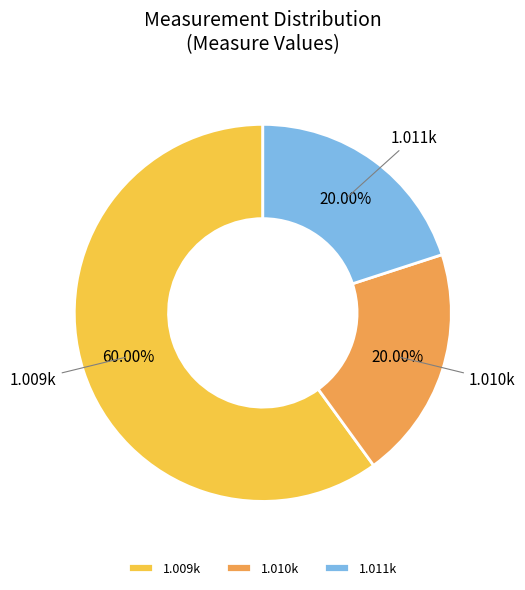

Do 1.011k and 1.010k together represent more than half of the pie?

No